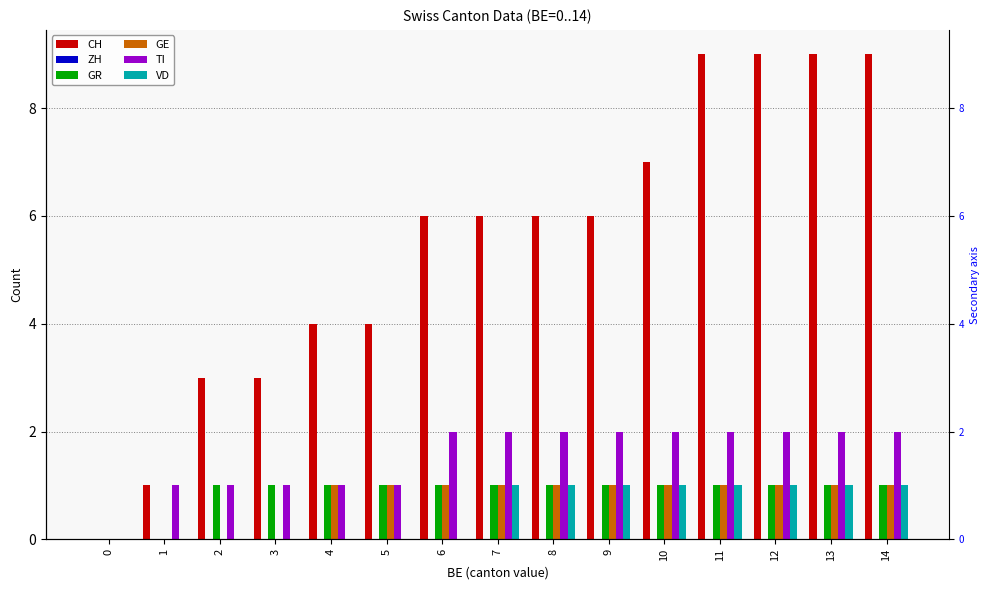

Which series has the widest spread of values?

CH